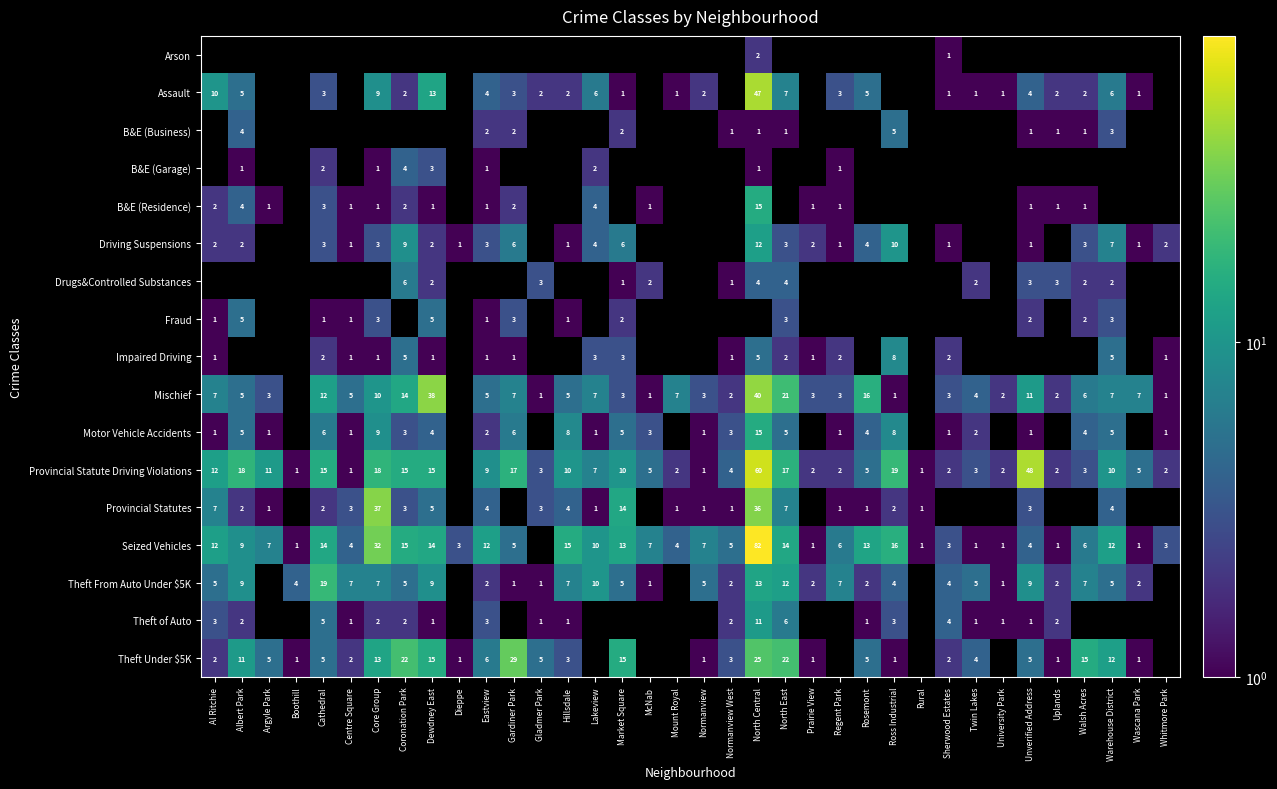

True or false: Fraud has a value of 1.7 at Albert Park.

False